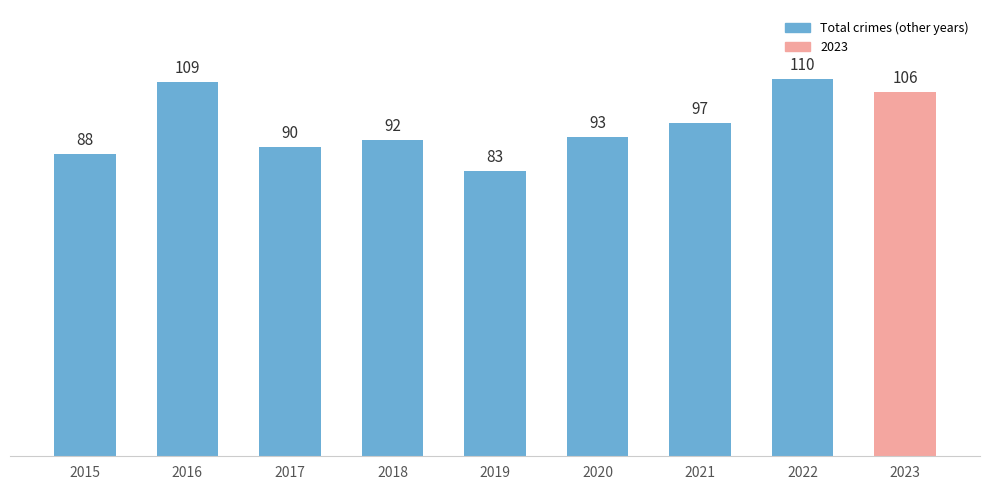

How many bars are there in total?

9